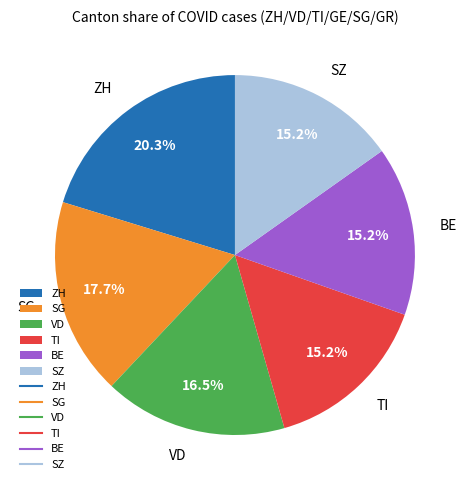

Which has a higher value, TI or SG?

SG